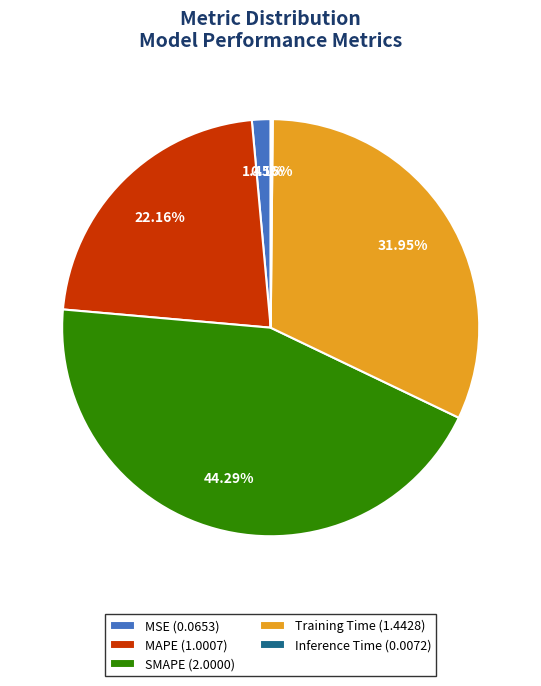

Does any single category account for the majority?

No